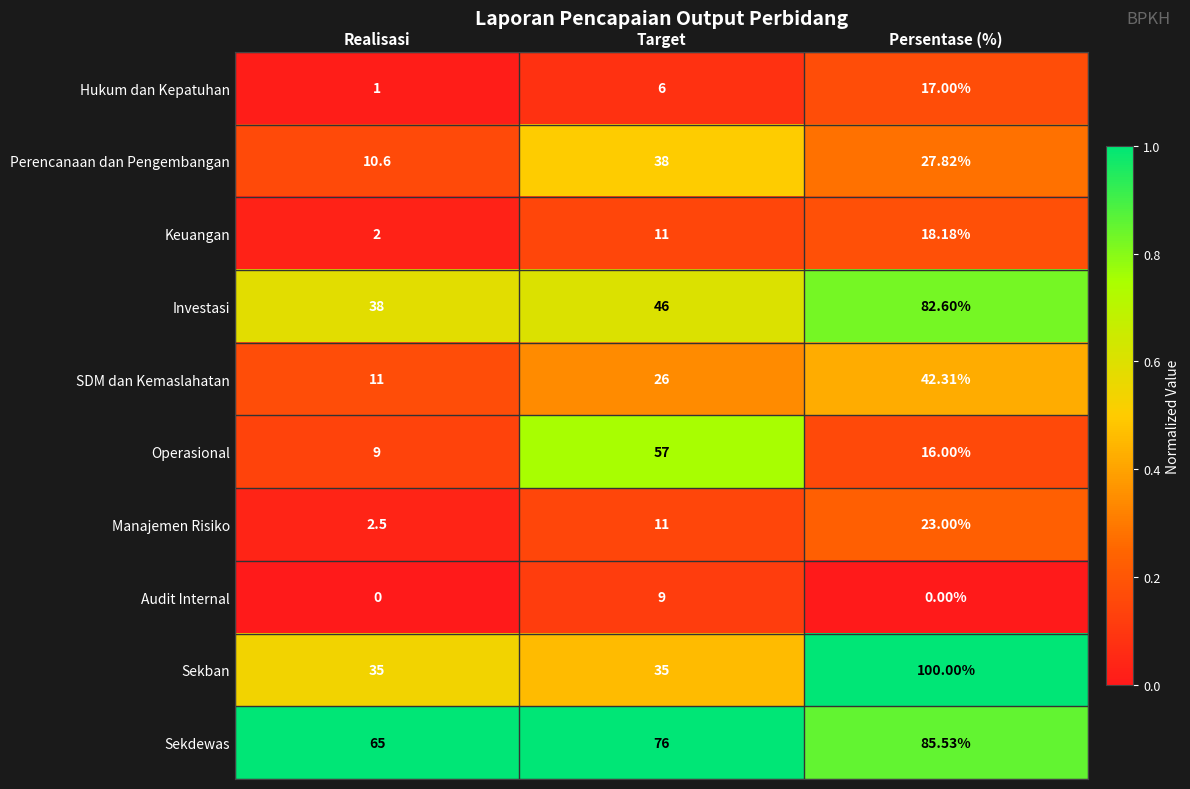

Which series has the widest spread of values?

Sekban